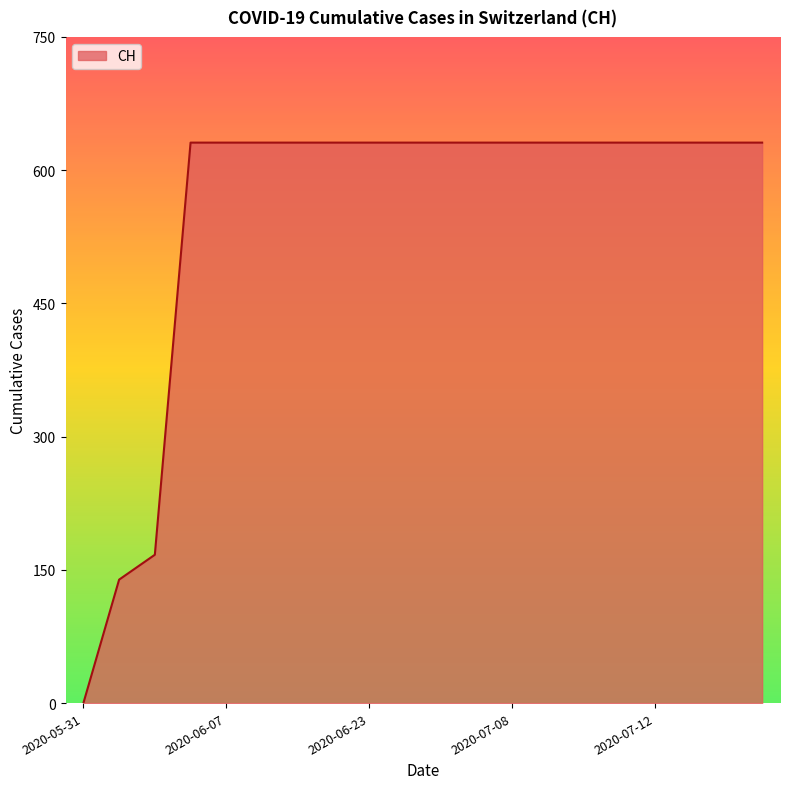

What is the greatest value displayed?

631